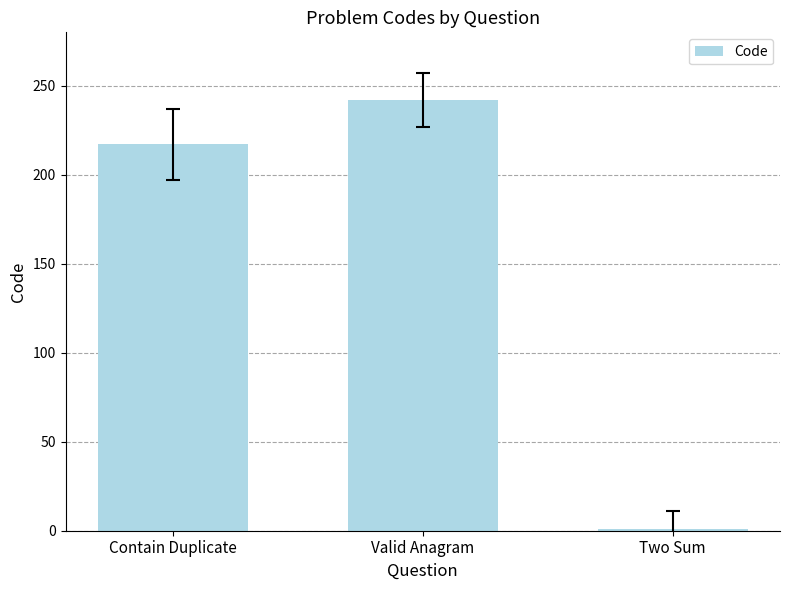

Approximately how many times larger is the value at Contain Duplicate compared to Two Sum?

217.0